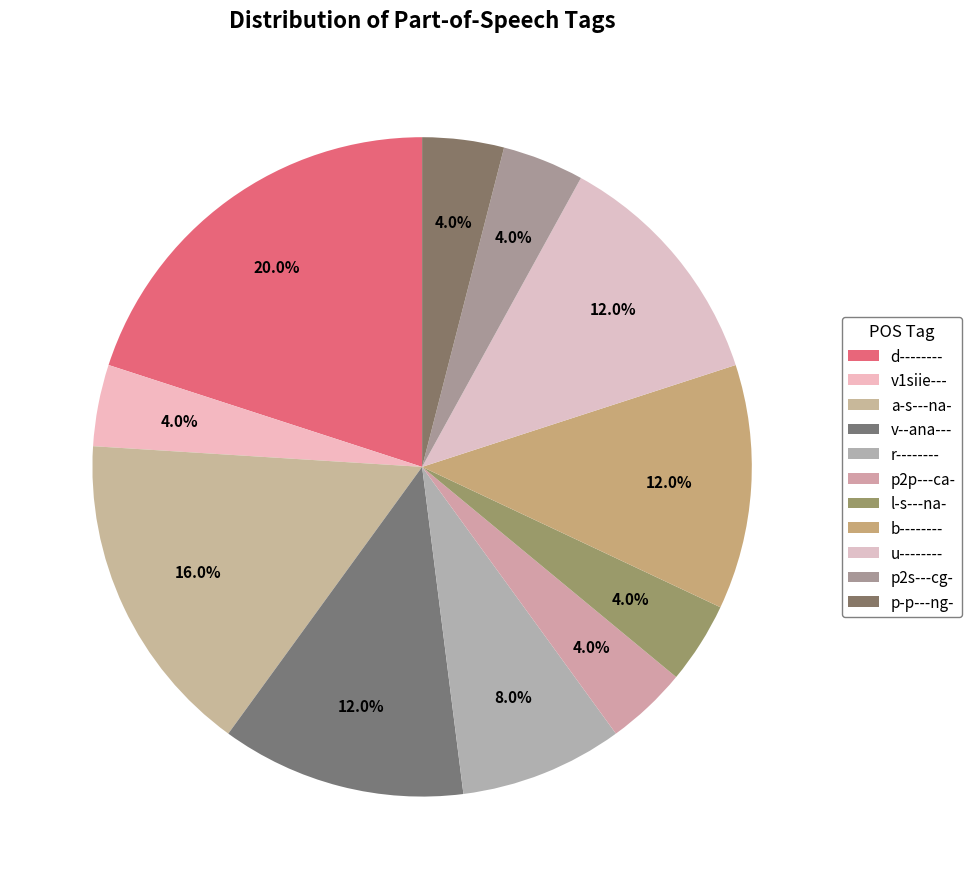

To the nearest percent, what percentage of the pie is v1siie---?

4%